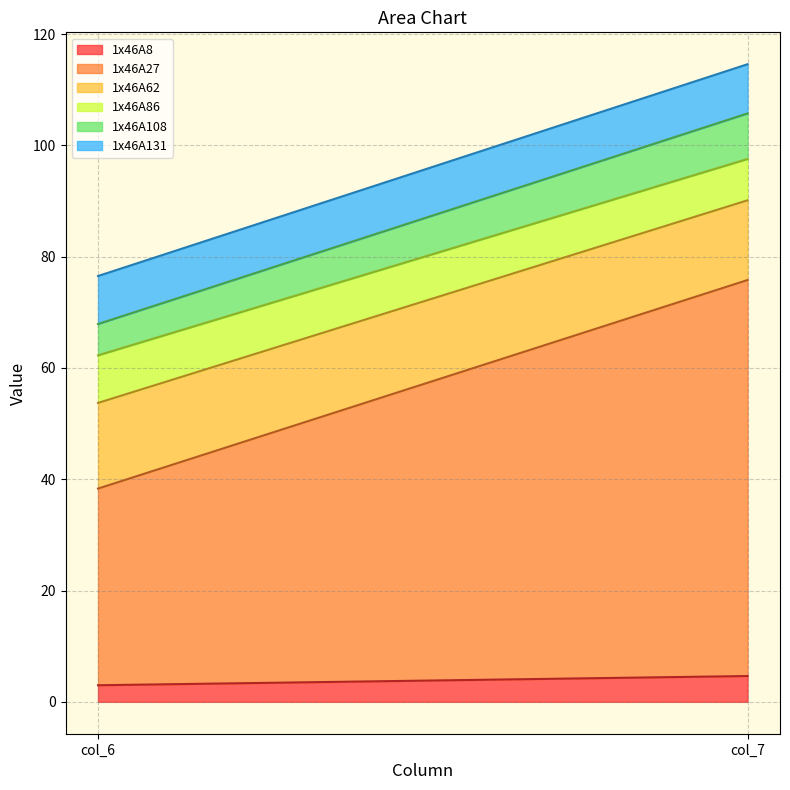

Reading left to right, what are all the values shown in this chart?

1x46A8: col_6=3.0	col_7=4.6
1x46A27: col_6=35.3	col_7=71.2
1x46A62: col_6=15.4	col_7=14.3
1x46A86: col_6=8.6	col_7=7.4
1x46A108: col_6=5.6	col_7=8.2
1x46A131: col_6=8.6	col_7=8.8